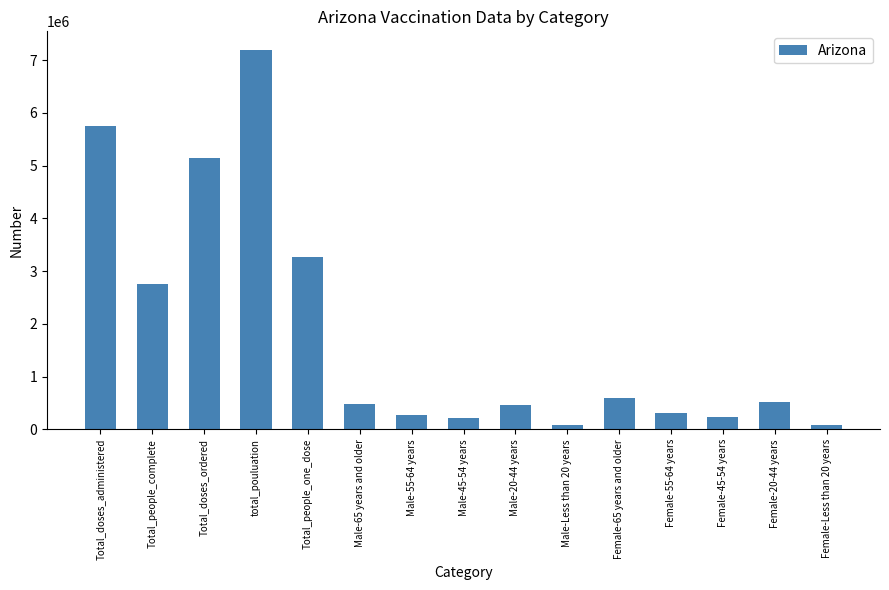

Are the bars grouped side by side (vs. stacked)?

No